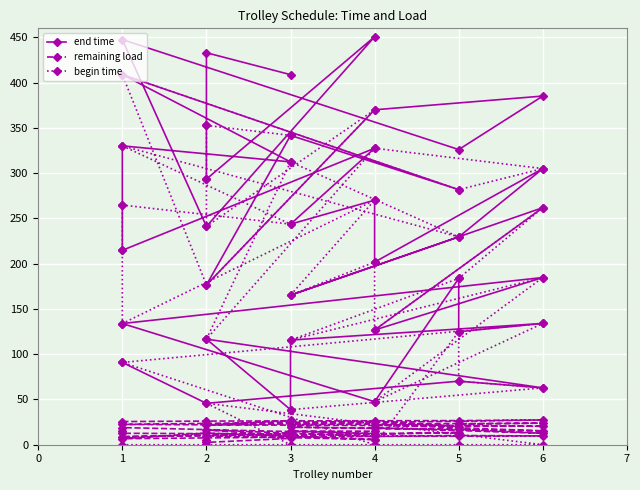

At which category does end time reach its first local valley?

2